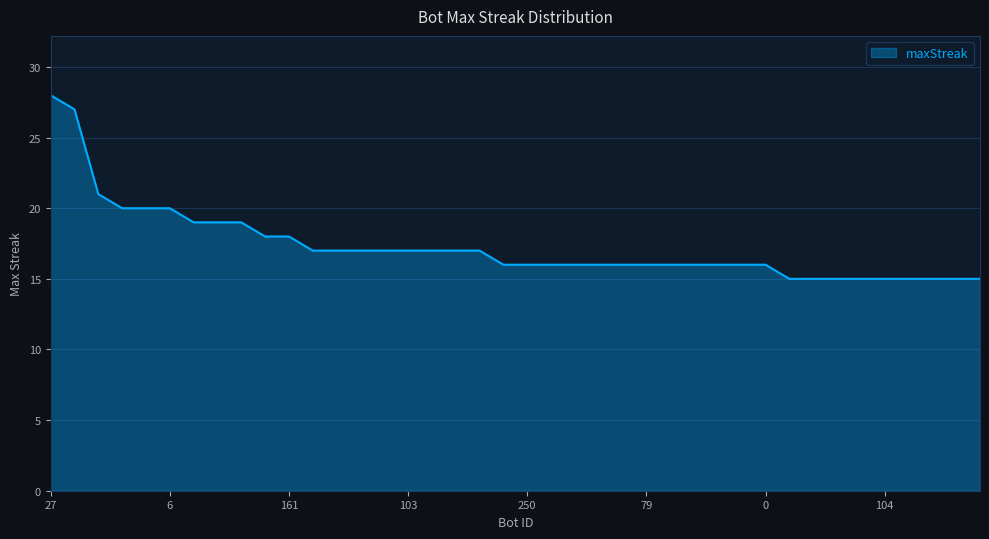

What is the maximum value shown in the chart?

28